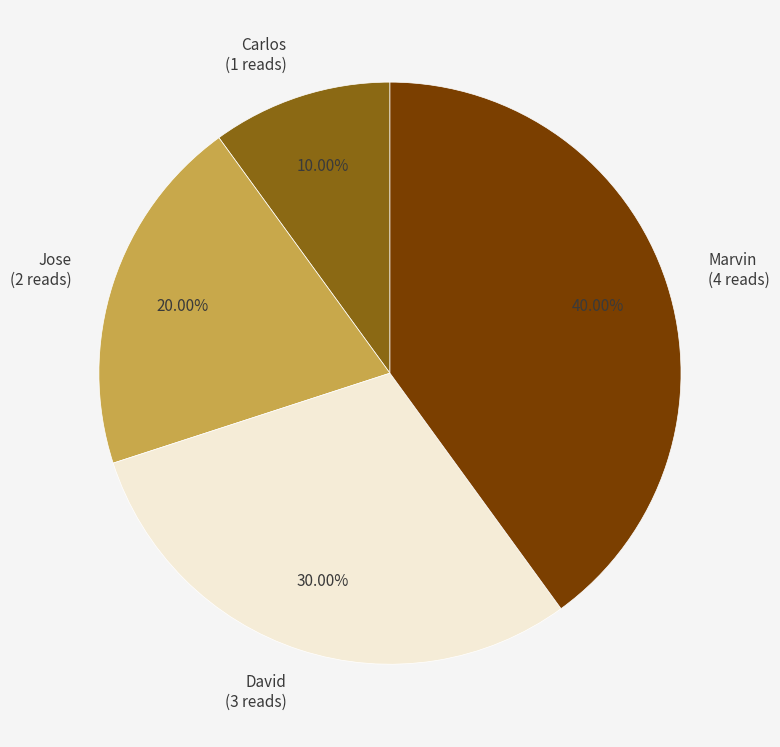

True or false: David accounts for 20% of the total.

False